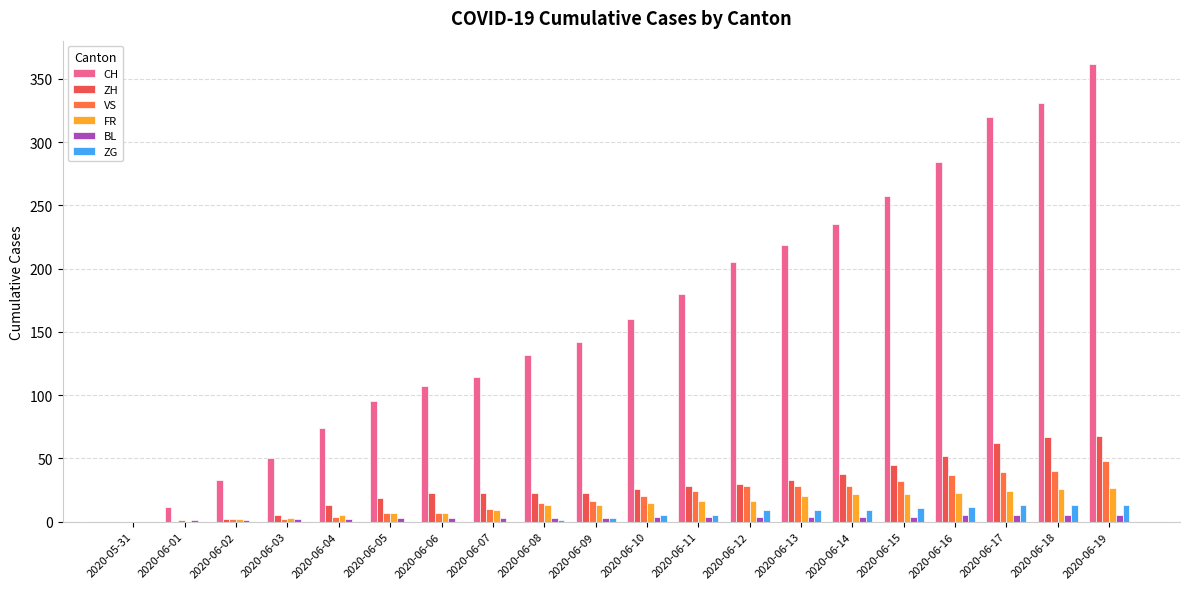

Which series changed the most between 2020-06-01 and 2020-06-11?

CH